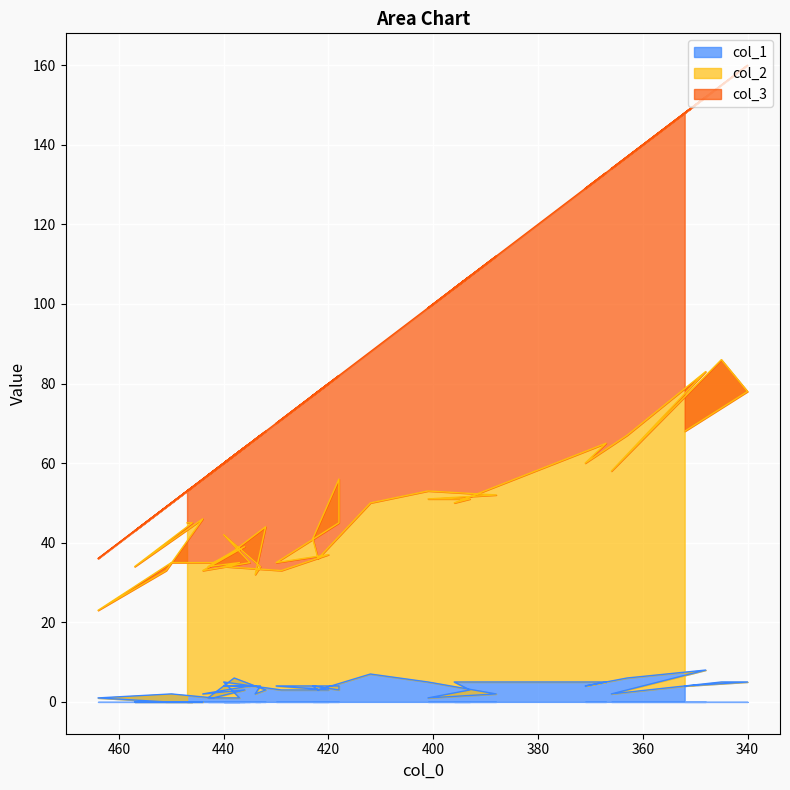

What is the difference between the col_2 values at 437 and 340?

43